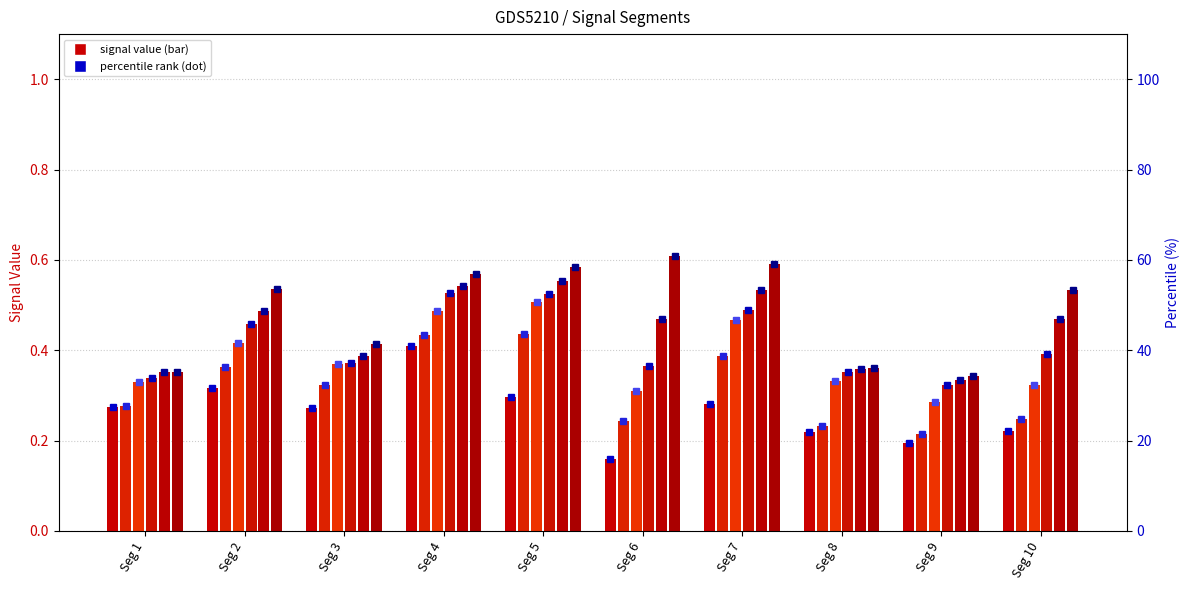

What is the value of the Signal_Value_51 bar at the 1st from the left?

0.3